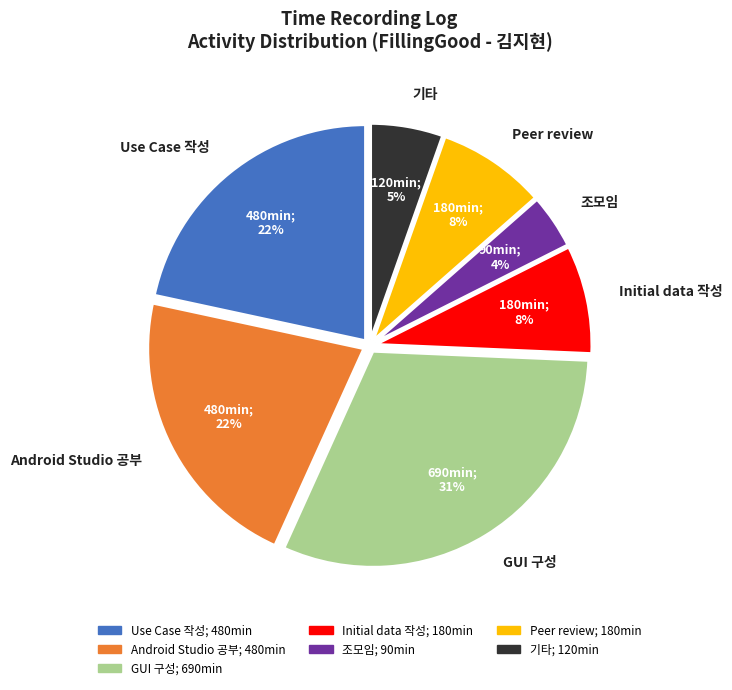

What percentage is the GUI 구성 slice, to the nearest percent?

31%